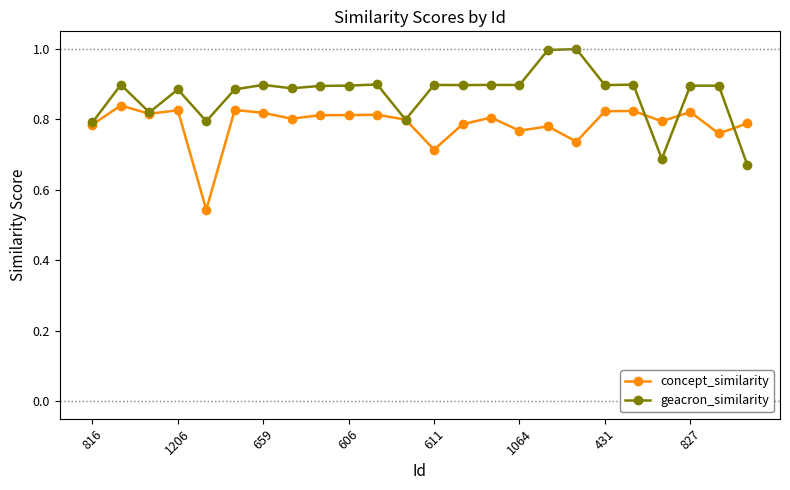

In concept_similarity, how many points are higher than both neighbors (excluding endpoints)?

8